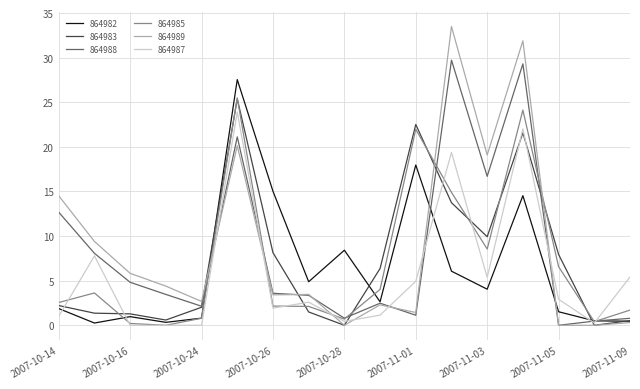

What is the highest value of the 864983 series?

25.4